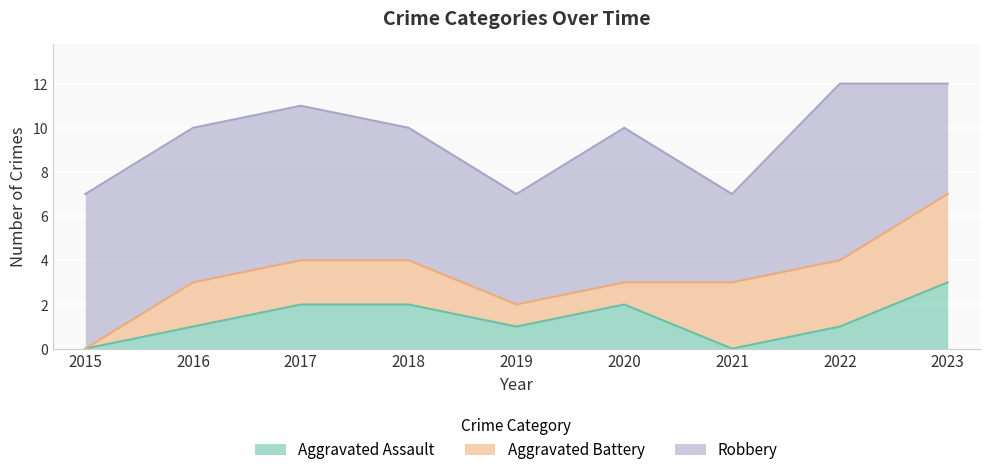

What is the value of the Robbery point at the 2nd from the left?

7